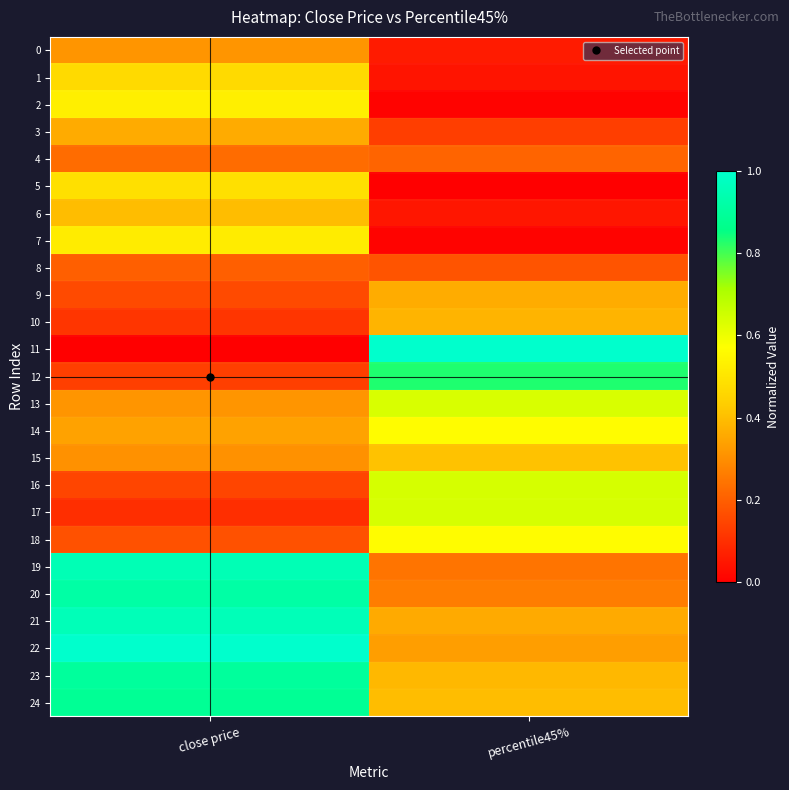

What is the total value across all series at percentile45%?

8.7